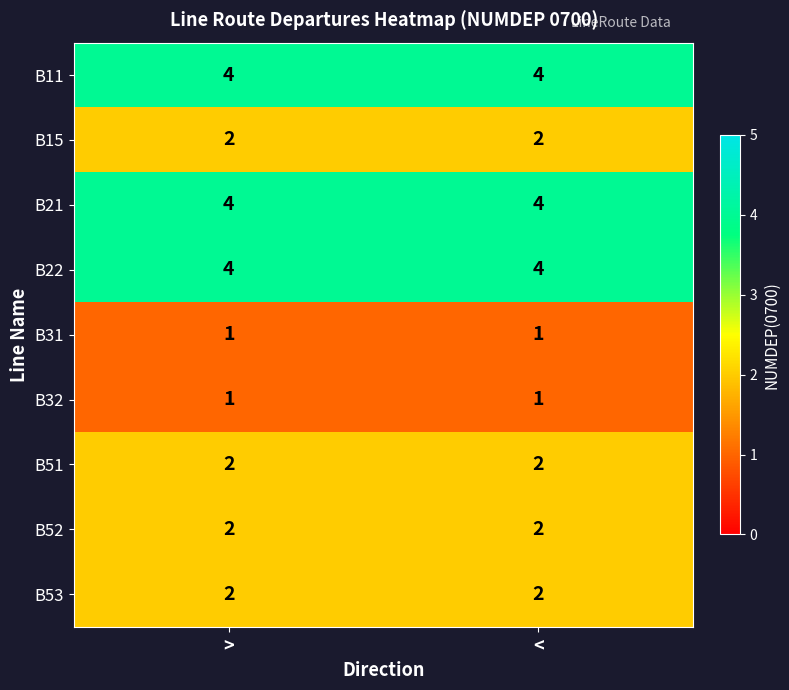

What is the lowest value of the B11 series?

4